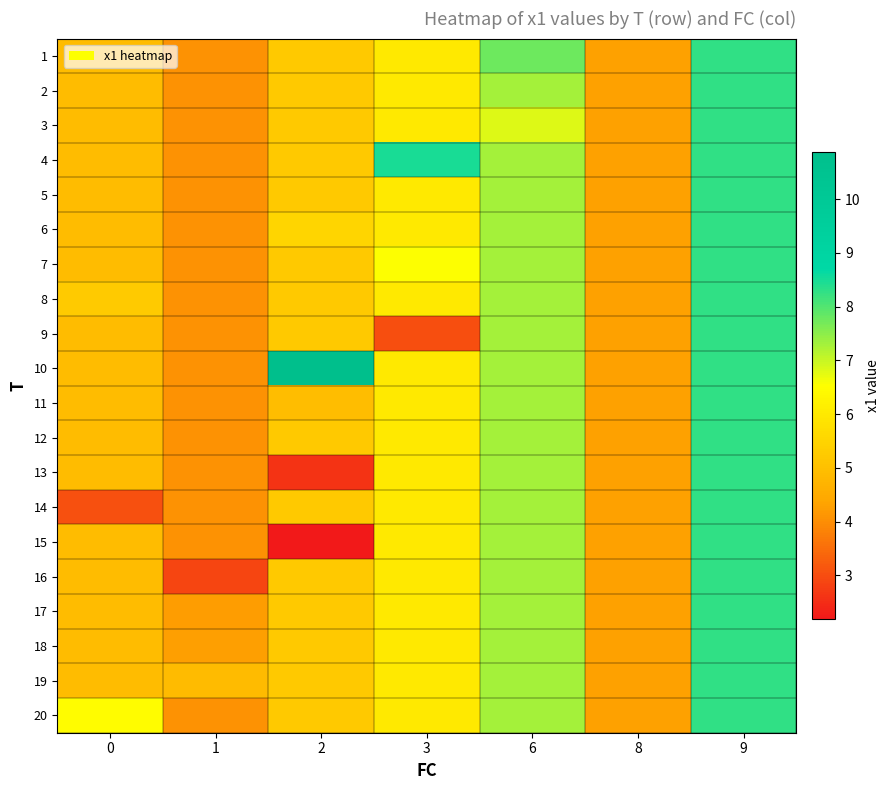

At which category is the sum across all series the highest?

9